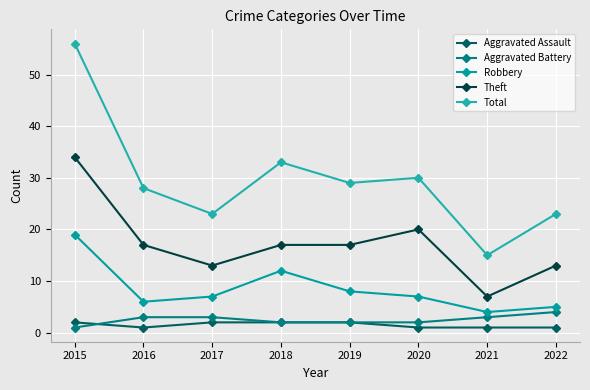

Which series has the widest spread of values?

Total